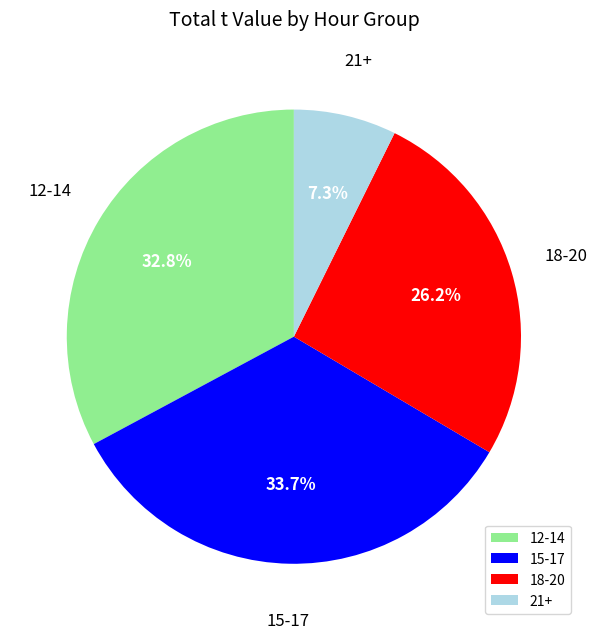

Does 21+ account for over 50% of the chart?

No